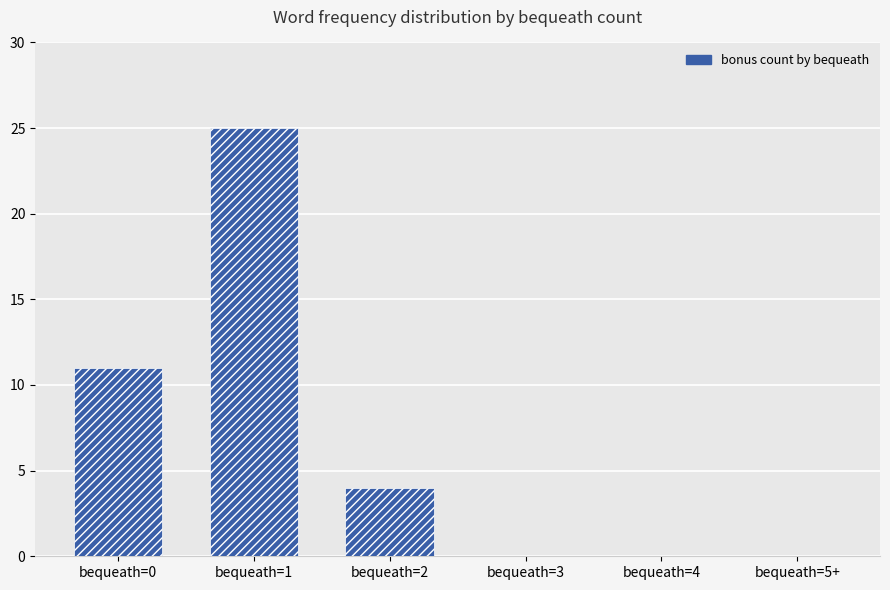

What is the change in value from bequeath=2 to bequeath=4?

-4